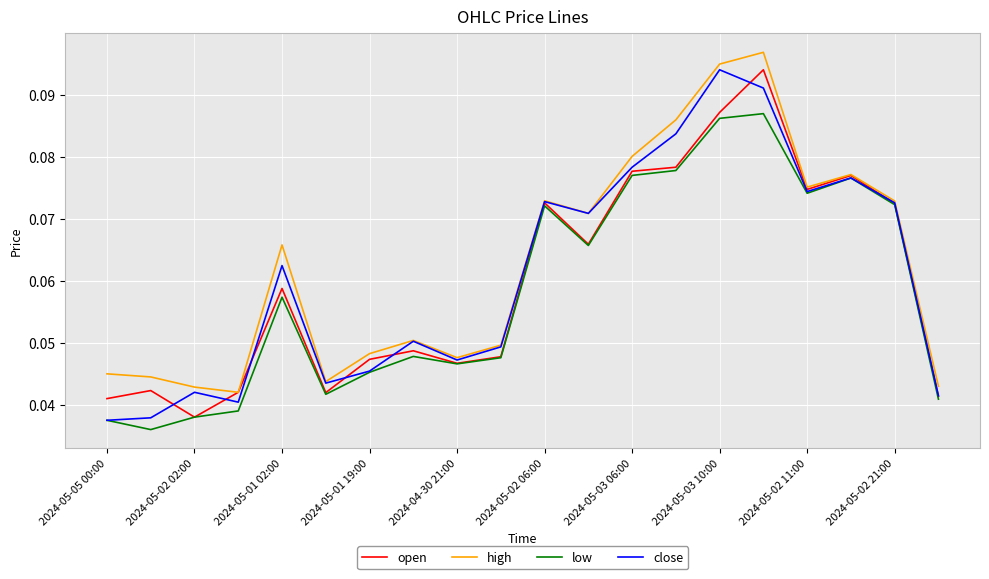

How many lines are shown in the chart?

4